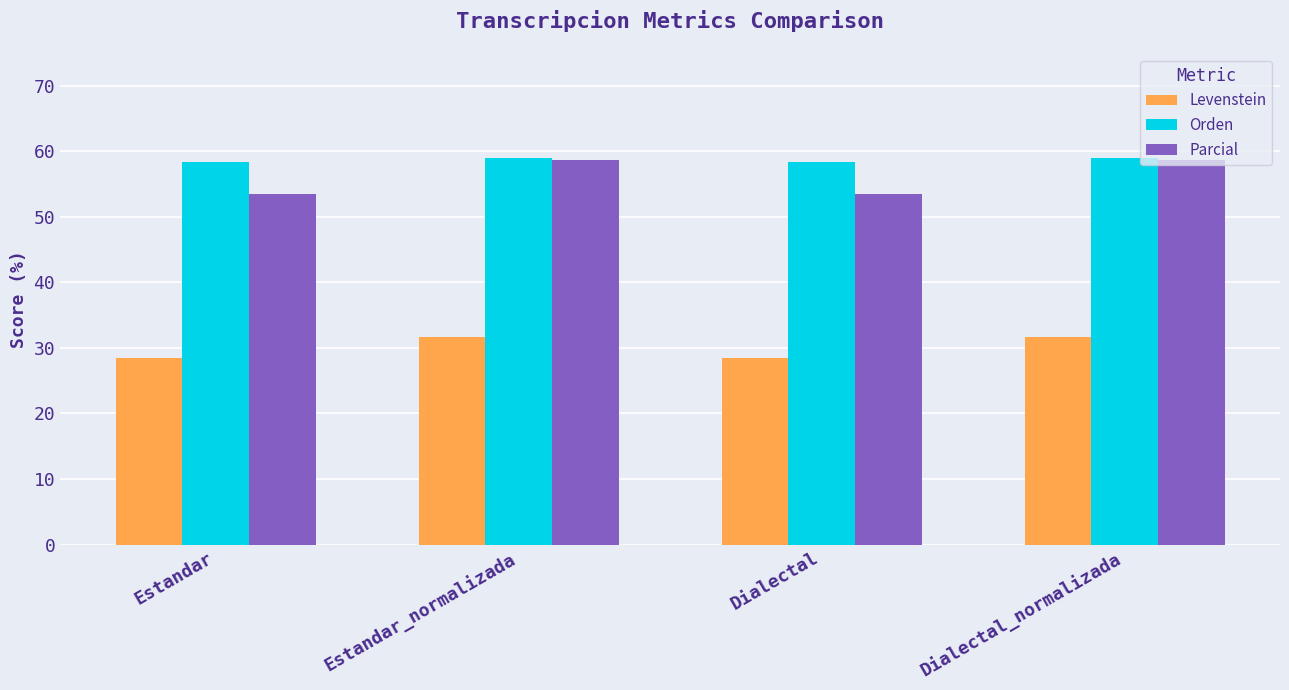

Is it true that Parcial equals 58.6 at Dialectal_normalizada?

True